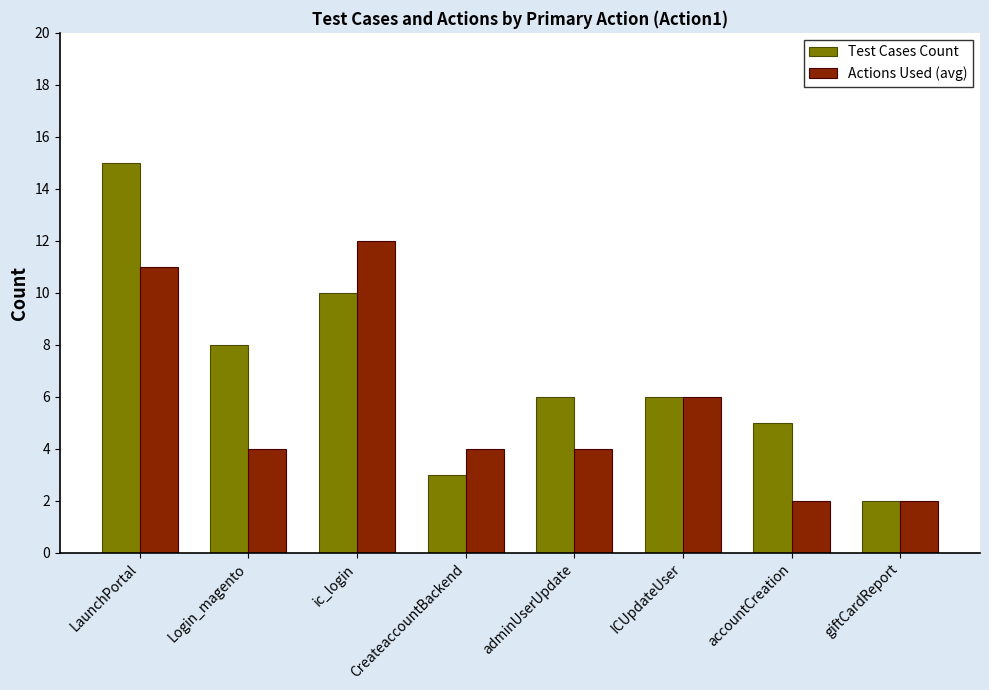

What is the value of the Actions Used (avg) bar at the 4th from the left?

4